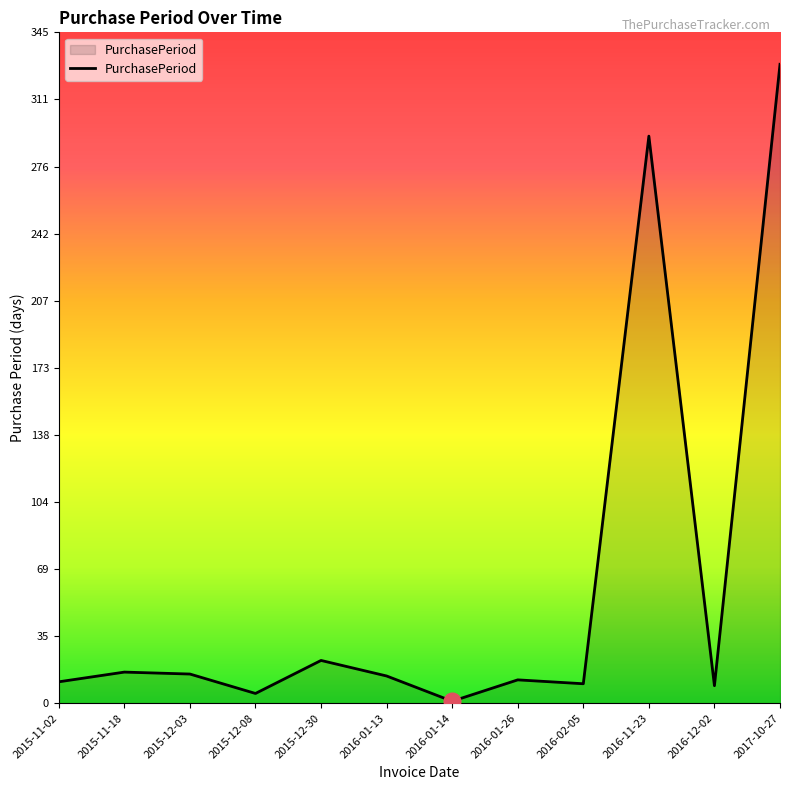

True or false: the data shows 38 at 2015-12-30.

False